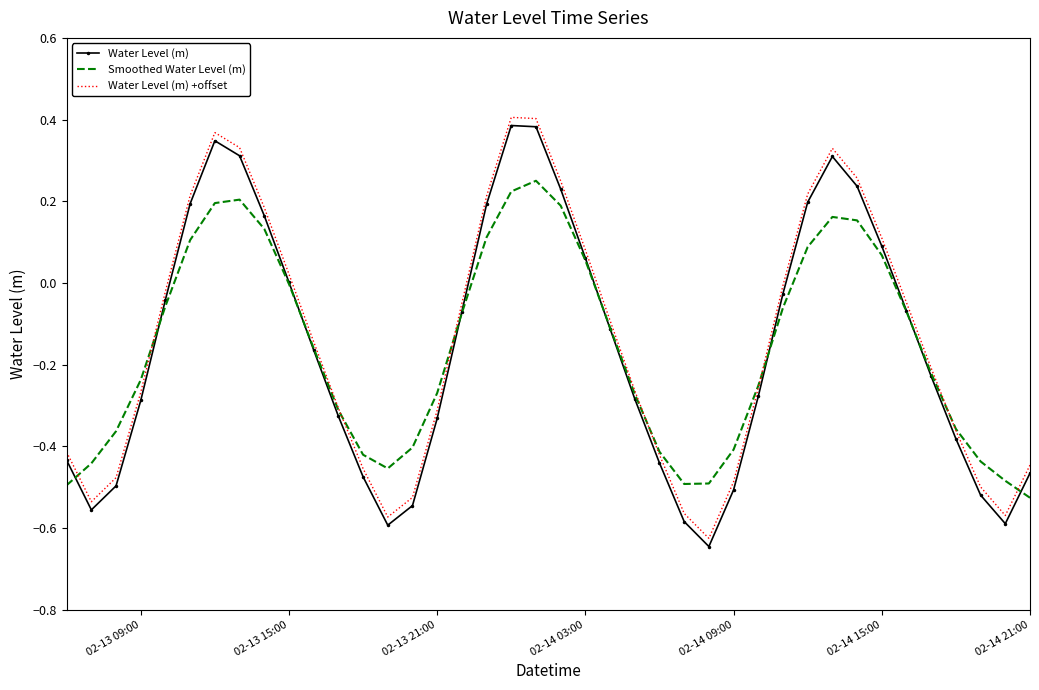

In Water Level (m), how many points are higher than both neighbors (excluding endpoints)?

3